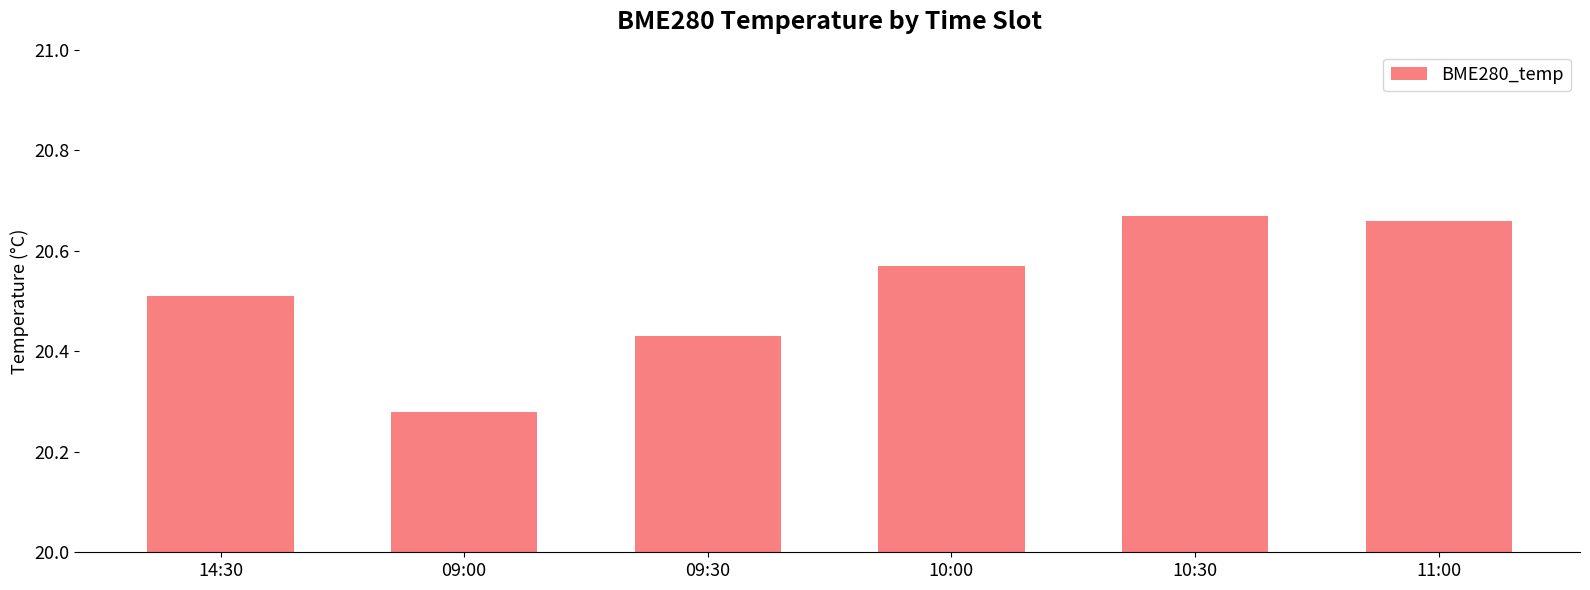

Is it true that the value at 09:00 is 28.6?

False